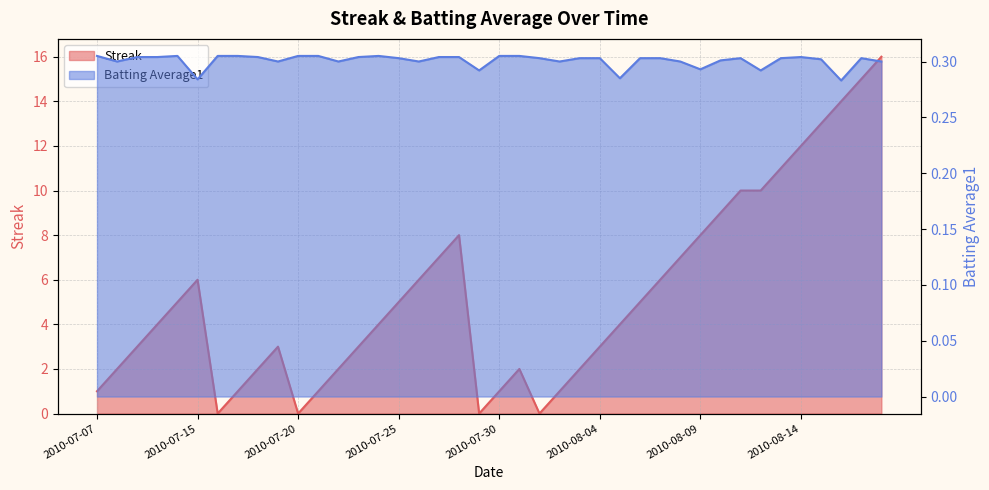

List the series in order of their overall mean, lowest first.

Batting Average1, Streak